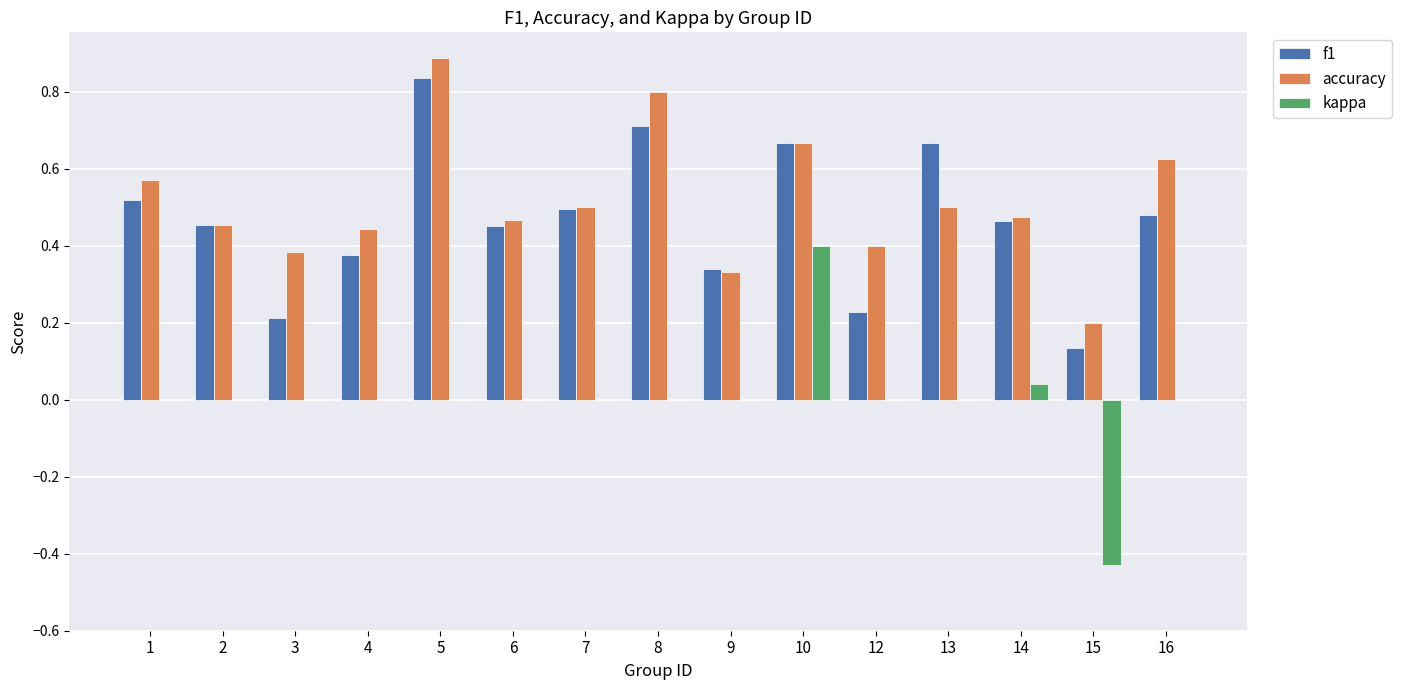

Is the value of accuracy at 1 greater than the value of kappa at 13?

Yes